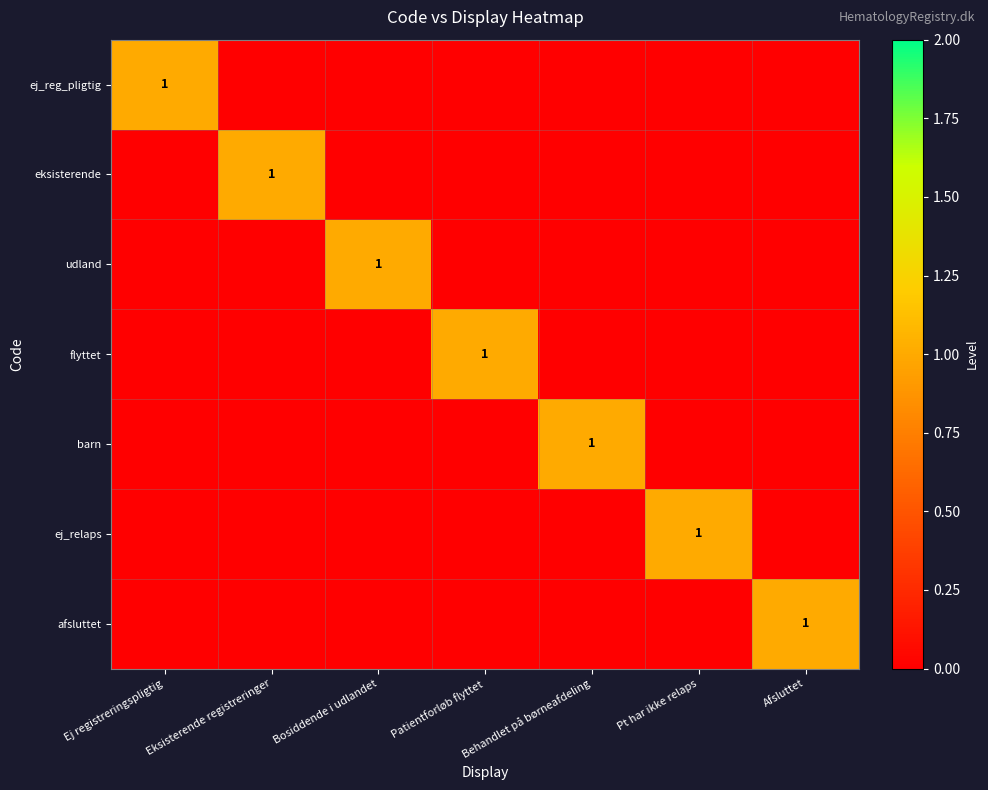

Is the value of afsluttet at Patientforløb flyttet greater than the value of udland at Ej registreringspligtig?

No